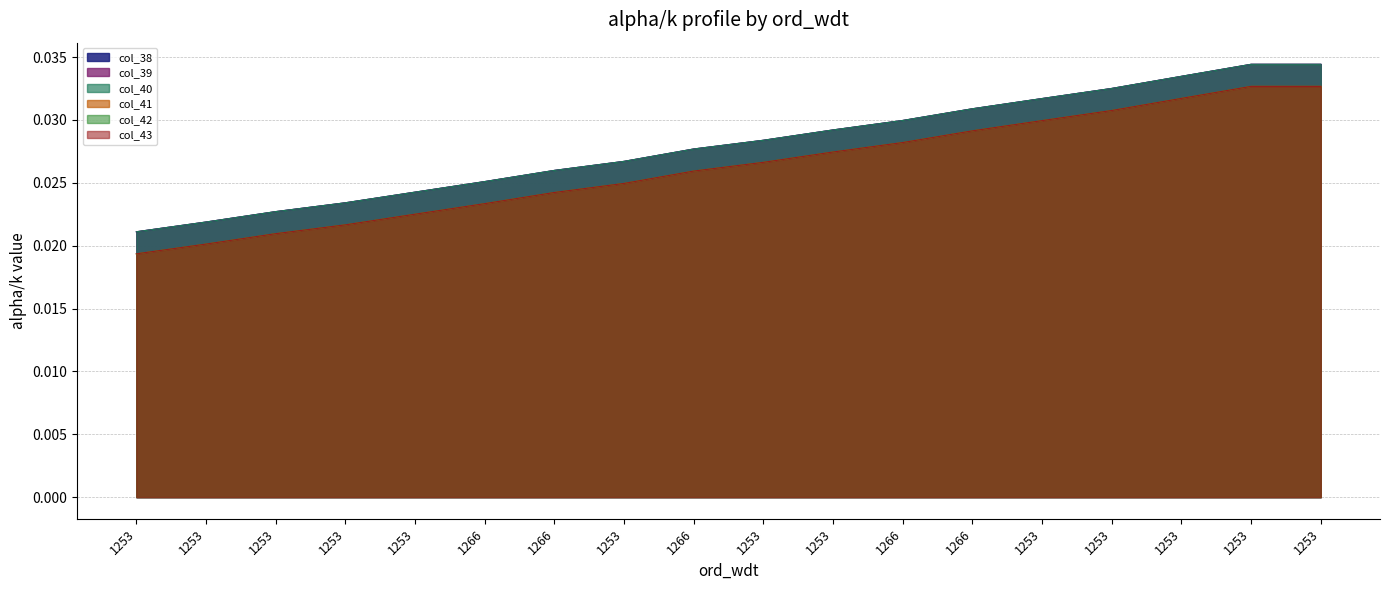

What is the label of the 14th point from the left?

1253